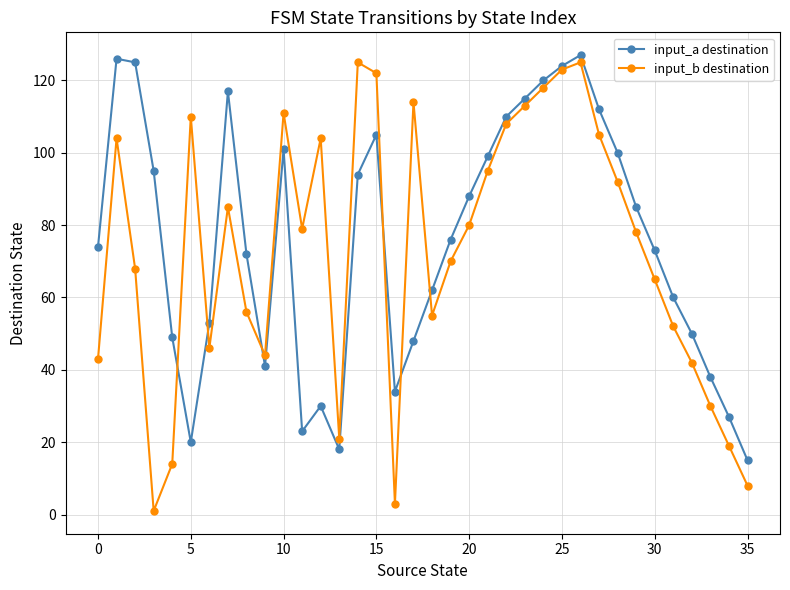

What is the sum of all input_b destination values?

2628